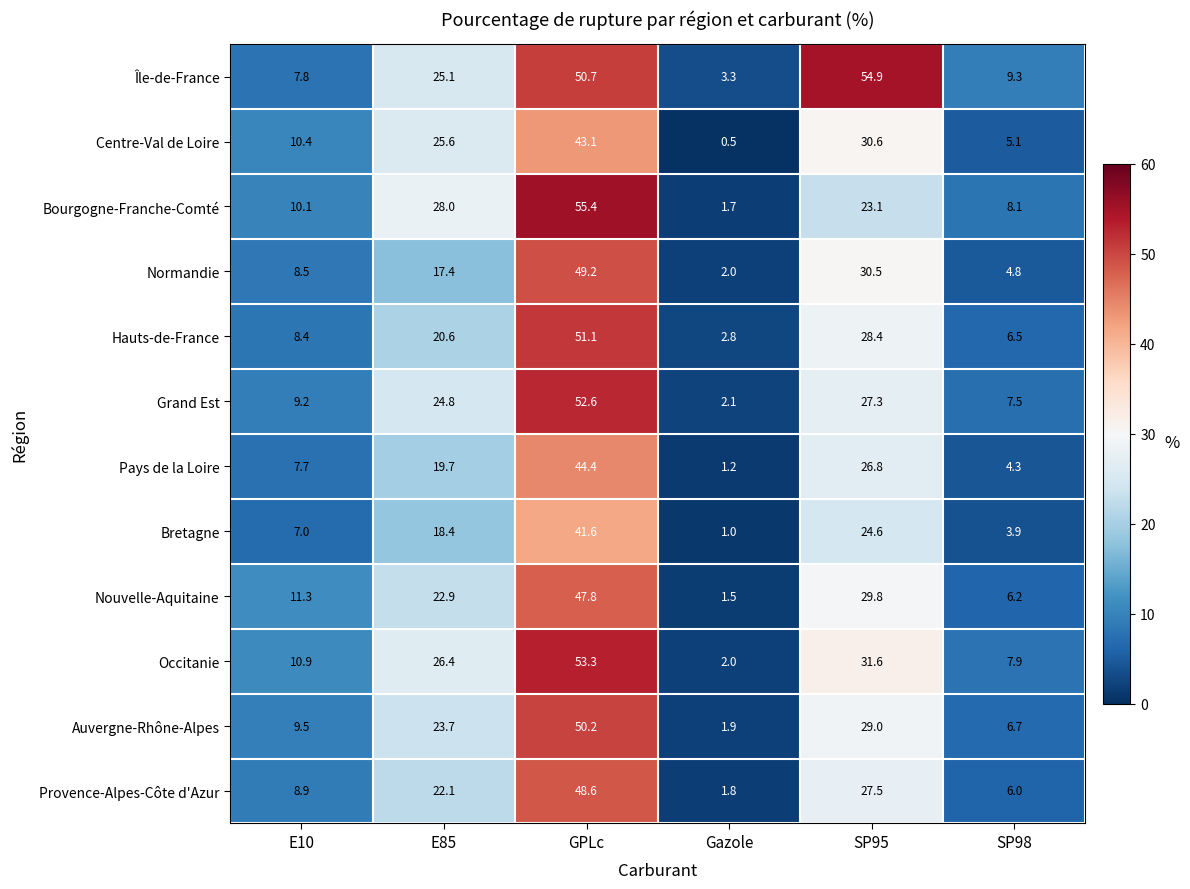

What is the spread (max minus min) of values at E85?

10.6